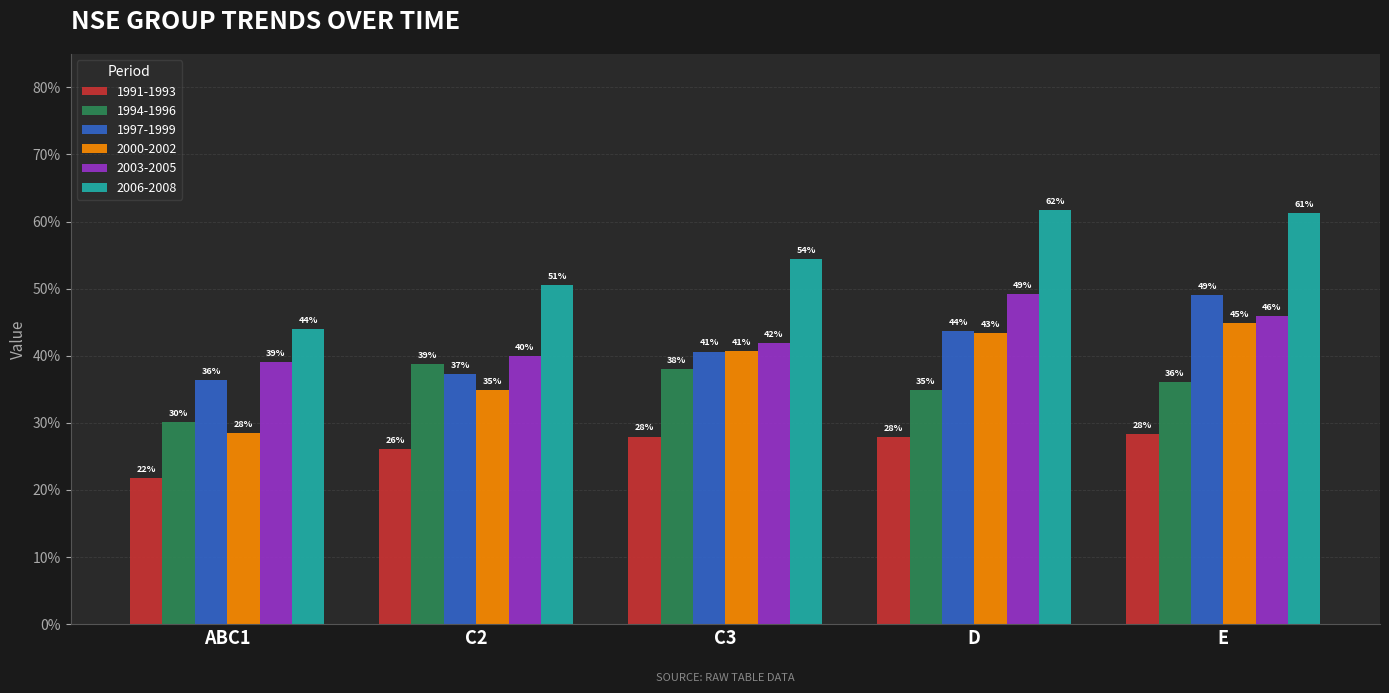

Which series changed the most between C3 and D?

2006-2008